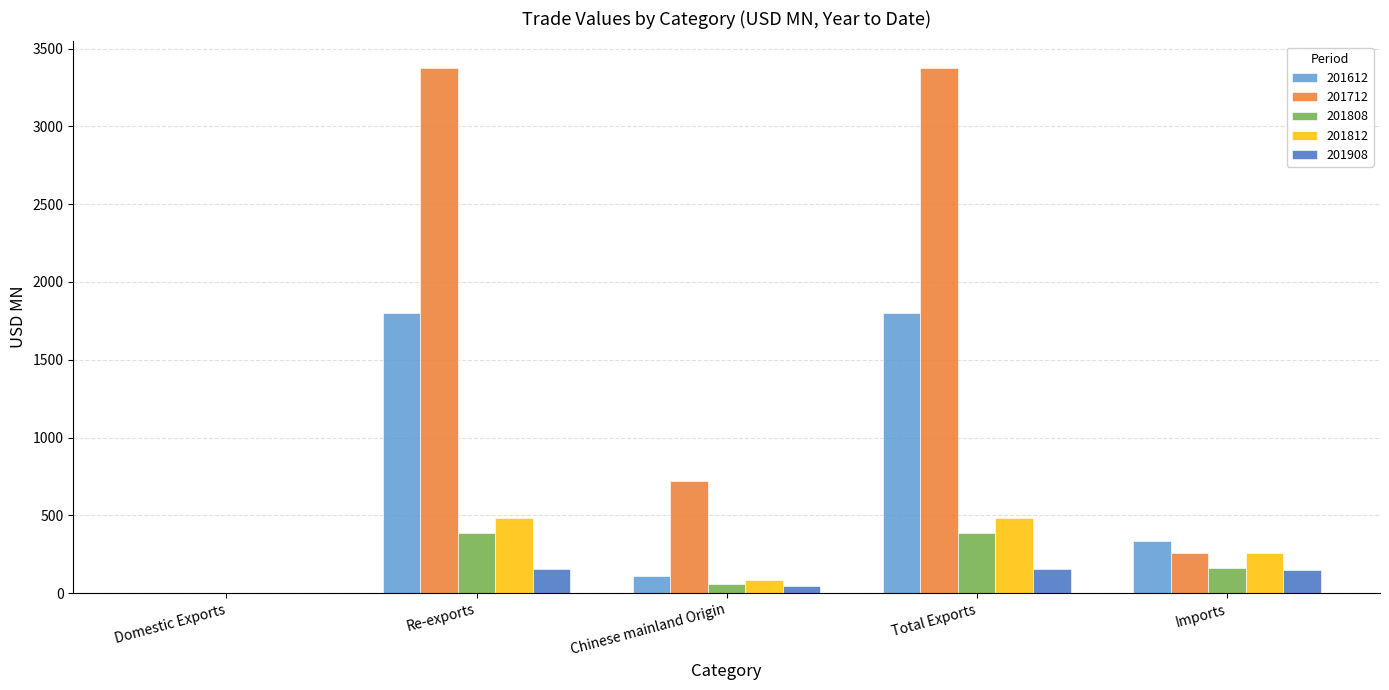

At which label is 201808 closest to 194?

Imports